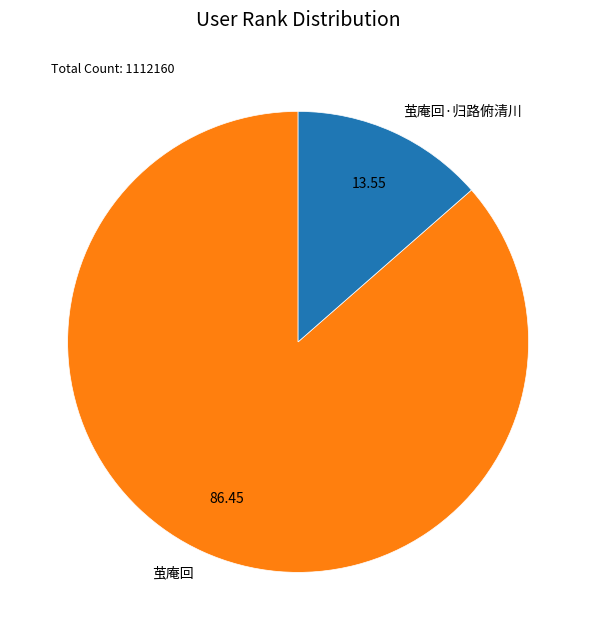

Which has a higher value, 茧庵回·归路俯清川 or 茧庵回?

茧庵回